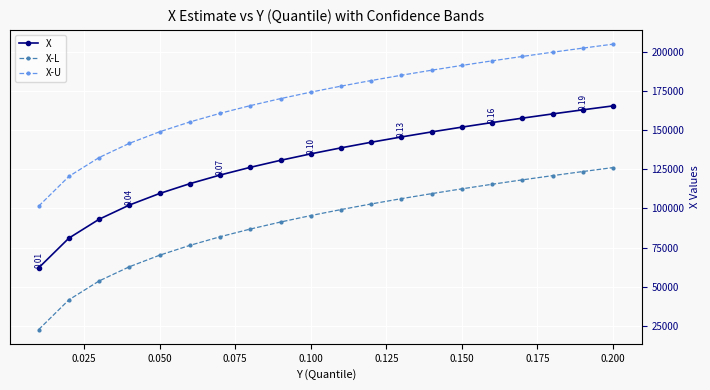

True or false: X and X-U intersect in this chart.

False